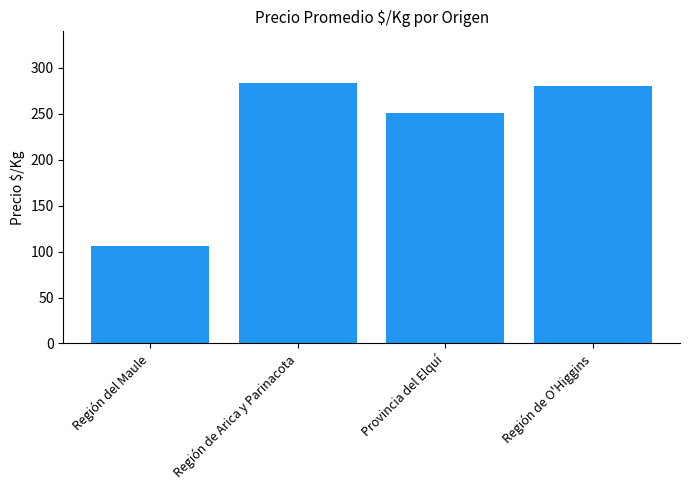

What is the sum of the values at Provincia del Elquí and Región de O'Higgins?

531.0